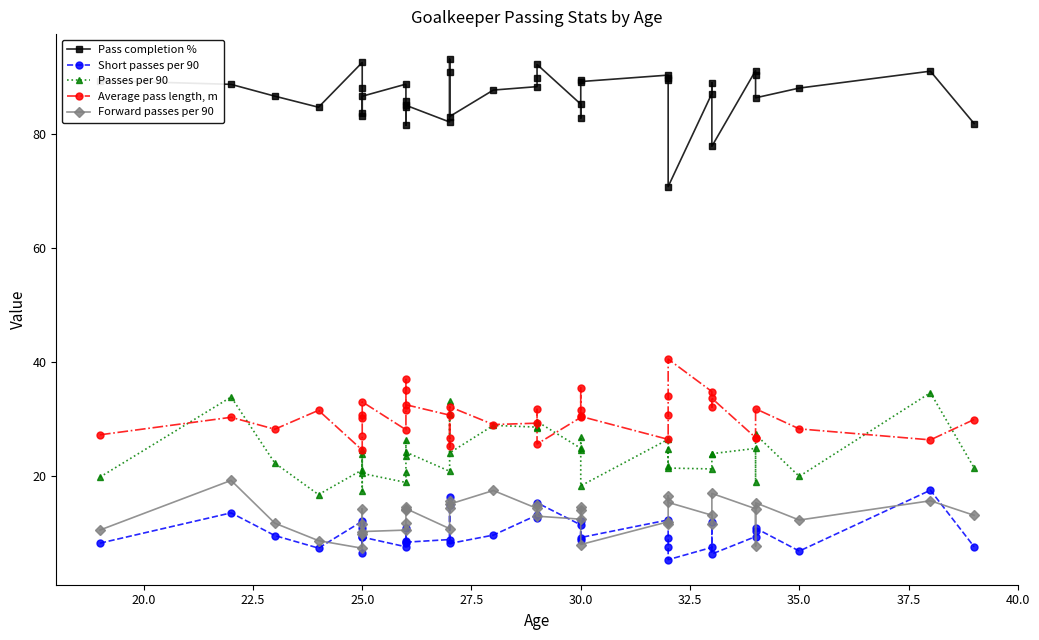

What is the lowest value of the Forward passes per 90 series?

7.4